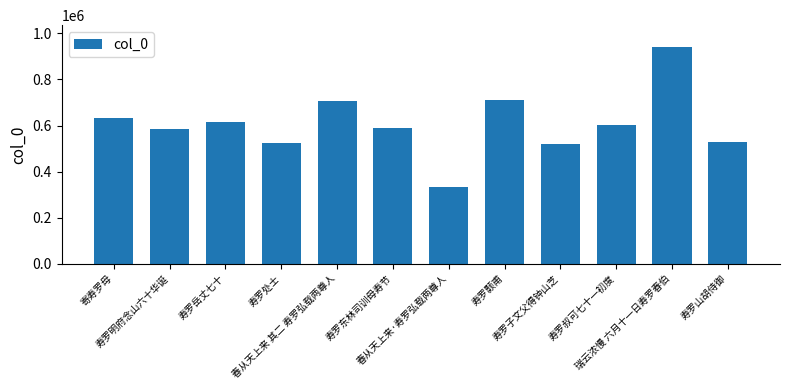

What is the difference between the maximum and minimum values?

609318